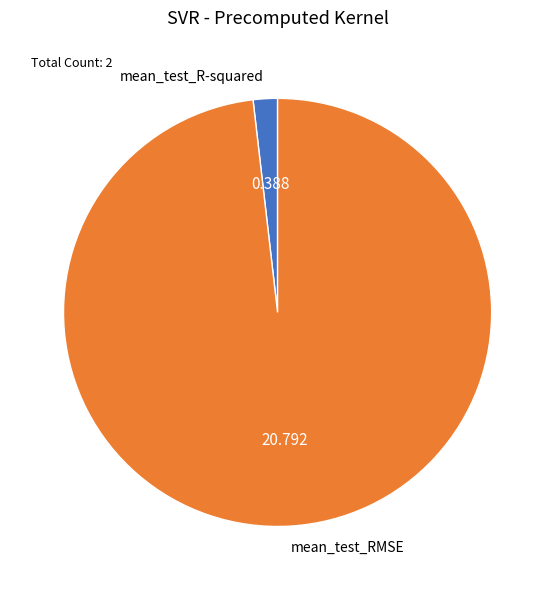

Which slice is the largest?

mean_test_RMSE